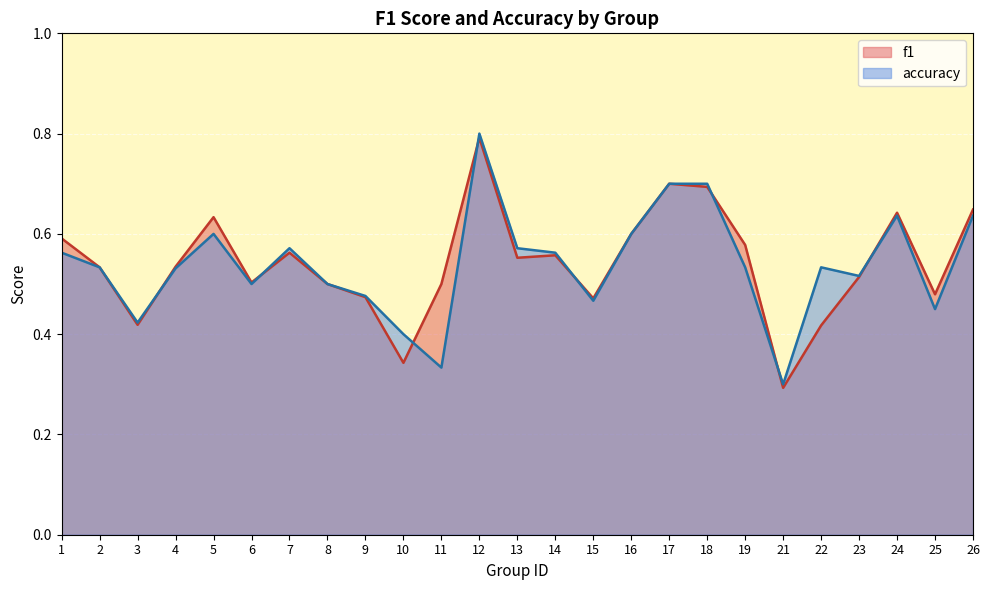

Rank the series at 16 from highest to lowest value.

f1, accuracy